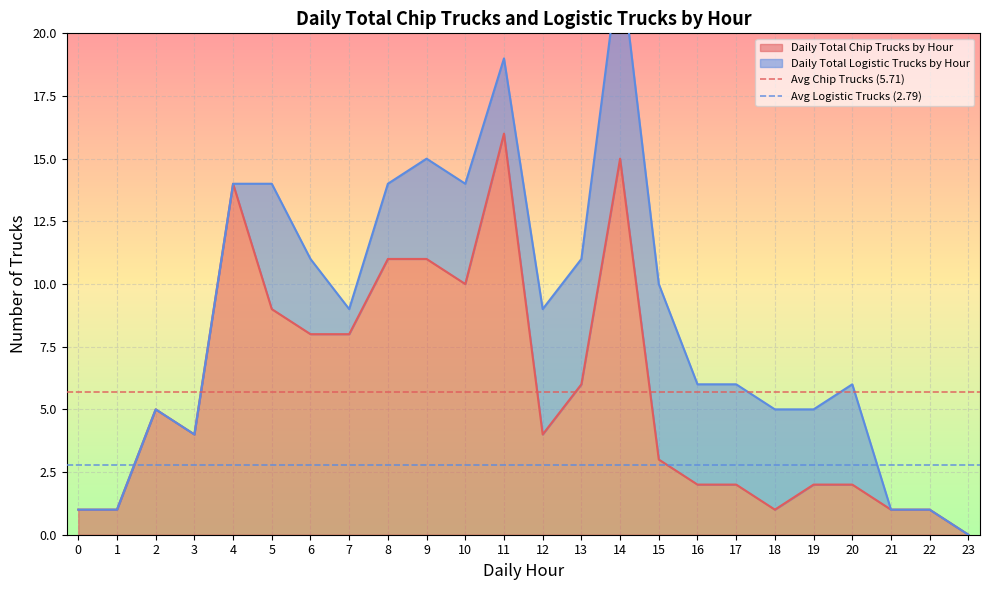

At which label does Daily Total Chip Trucks by Hour reach its peak?

11